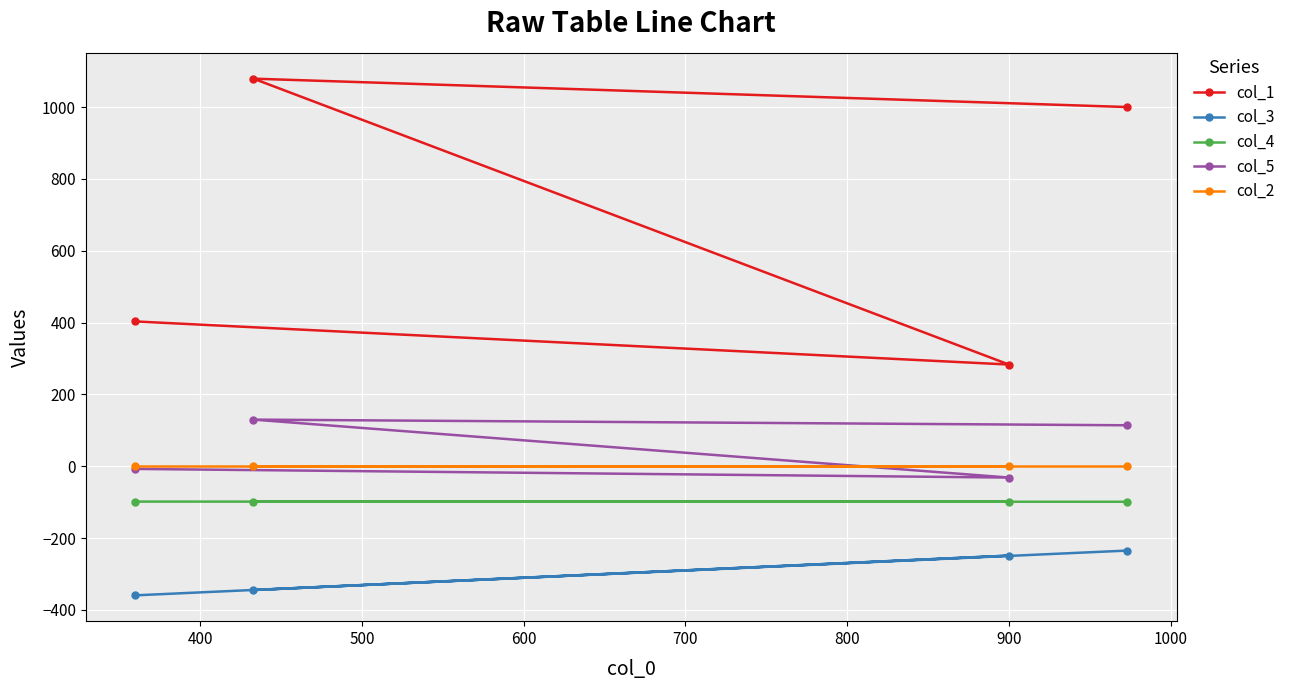

Reading left to right, extract all data points from this chart.

col_1: 403.0	283.0	1079.0	1000.0
col_3: -359.6	-249.1	-344.9	-235.0
col_4: -98.6	-98.8	-98.7	-99.1
col_5: -7.7	-31.7	129.7	113.9
col_2: 0.0	0.0	0.0	0.0